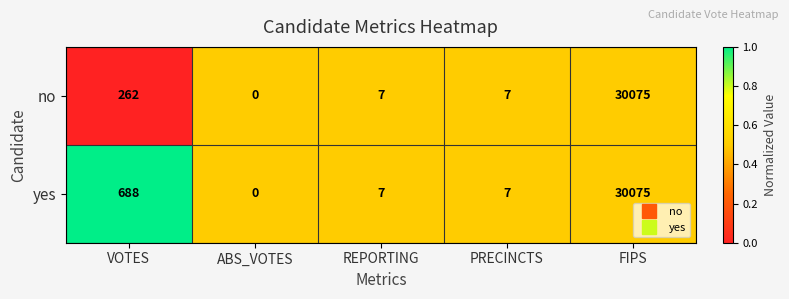

Reading left to right, list all the values displayed in this chart.

no: VOTES=262	ABS_VOTES=0	REPORTING=7	PRECINCTS=7	FIPS=30075
yes: VOTES=688	ABS_VOTES=0	REPORTING=7	PRECINCTS=7	FIPS=30075